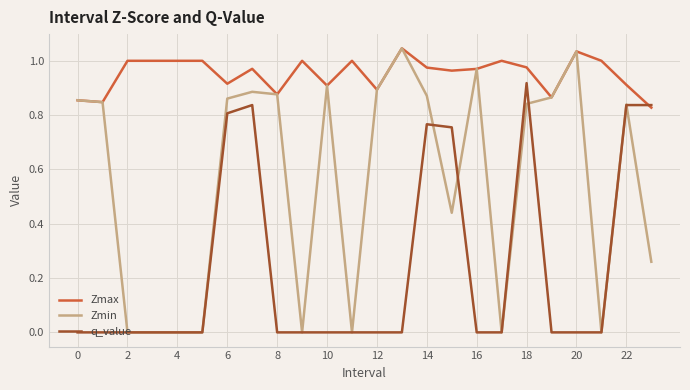

List the series in order of their overall mean, highest first.

Zmax, Zmin, q_value